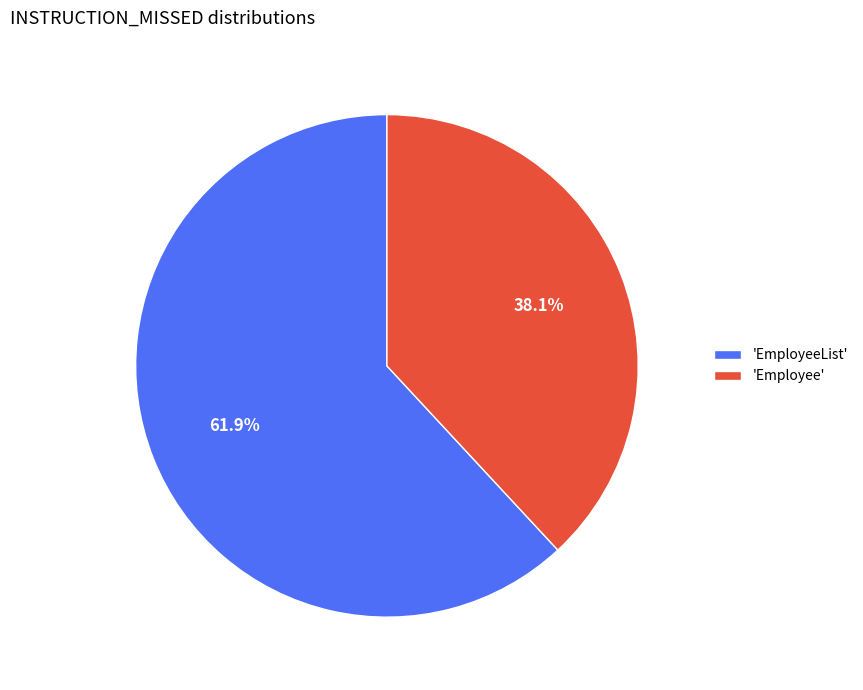

Combined, what portion of the pie is 'EmployeeList' and 'Employee'?

100.0%